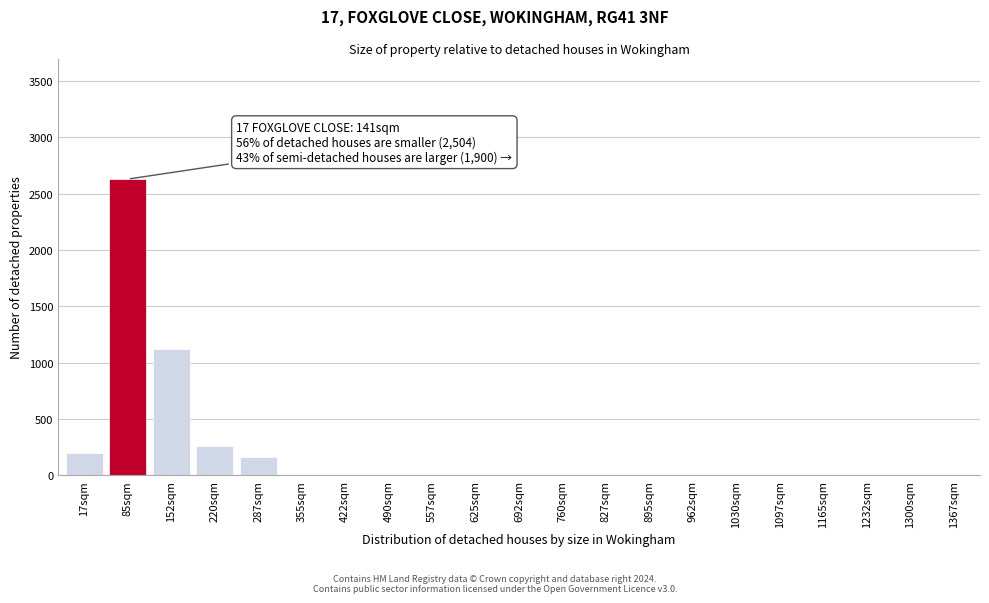

Reading right to left, what are all the values shown in this chart?

1367sqm=0	1300sqm=0	1232sqm=0	1165sqm=0	1097sqm=0	1030sqm=0	962sqm=0	895sqm=0	827sqm=0	760sqm=0	692sqm=0	625sqm=0	557sqm=0	490sqm=0	422sqm=0	355sqm=0	287sqm=160	220sqm=260	152sqm=1120	85sqm=2630	17sqm=200